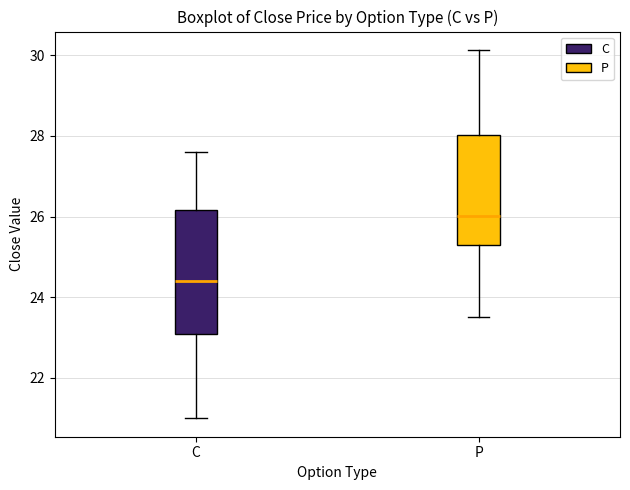

Which box's median line is the lowest?

C